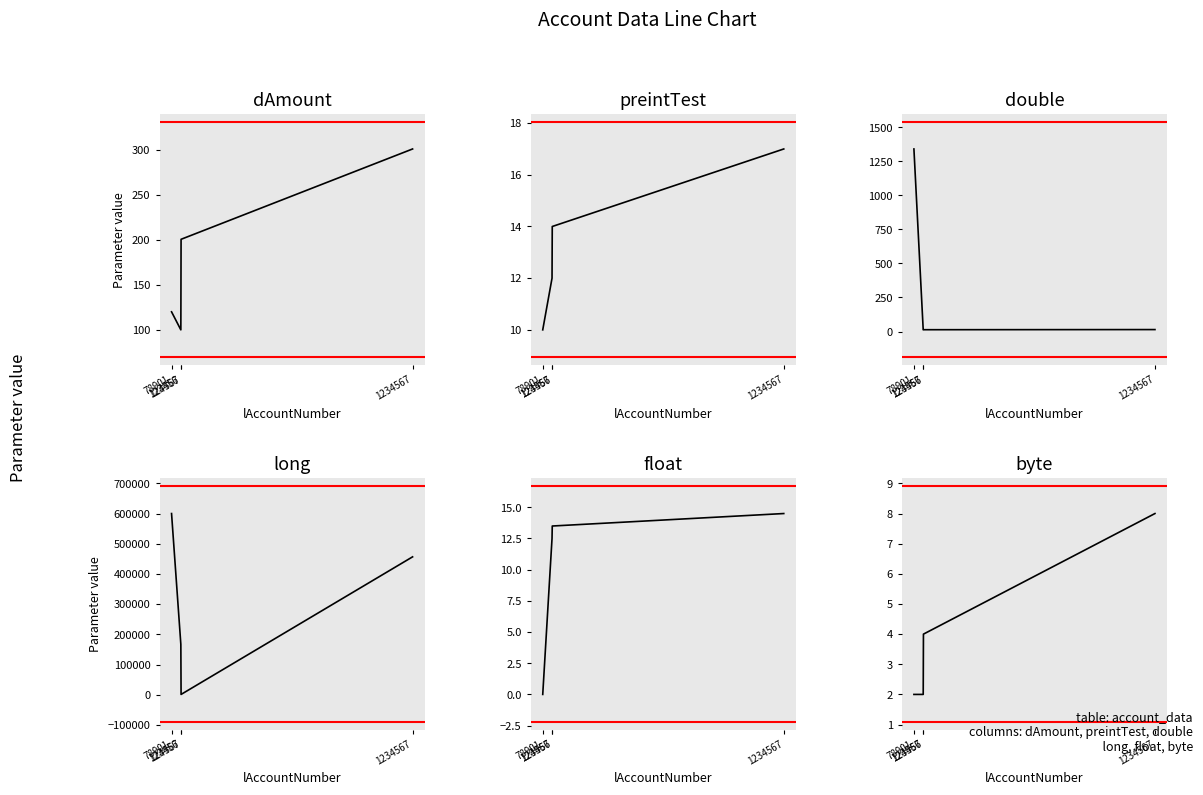

Reading right to left, what are all the values shown in this chart?

dAmount: 1234567=300.8	124567=200.5	123456=100.0	78901=120.0
preintTest: 1234567=17.0	124567=14.0	123456=12.0	78901=10.0
double: 1234567=14.5	124567=13.5	123456=12.5	78901=1340.2
long: 1234567=456567.0	124567=1234.0	123456=167045.0	78901=599880.0
float: 1234567=14.5	124567=13.5	123456=12.5	78901=0.0
byte: 1234567=8.0	124567=4.0	123456=2.0	78901=2.0